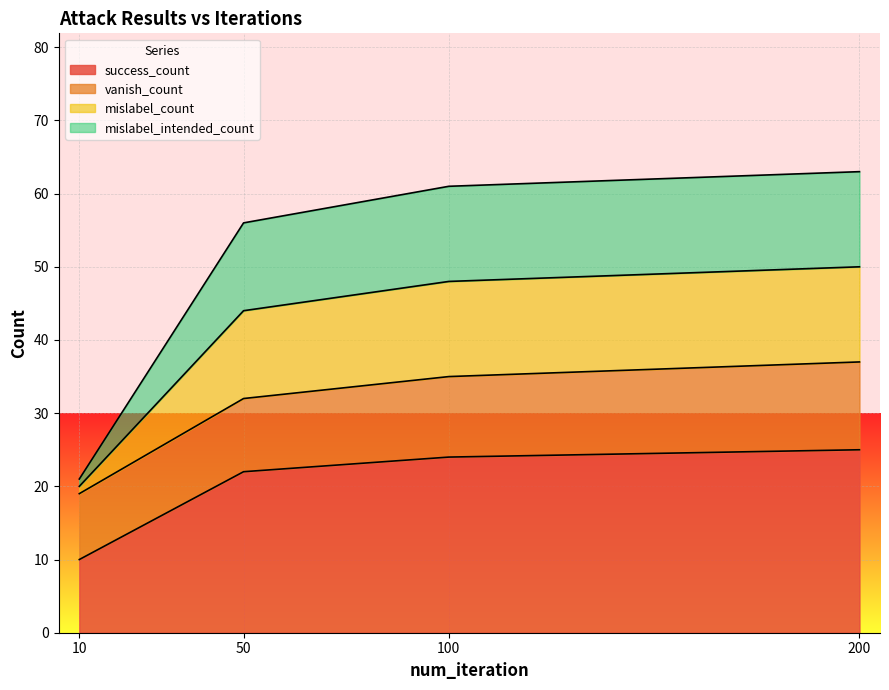

What is the value of the success_count point at the 4th from the left?

25